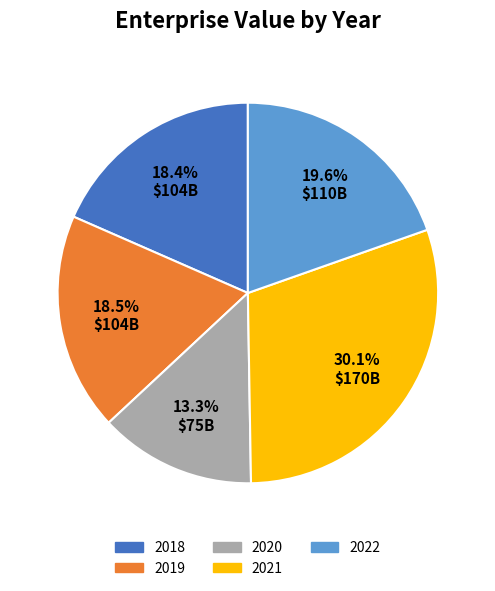

Approximately how many times larger is the value at 2021 compared to 2020?

2.3